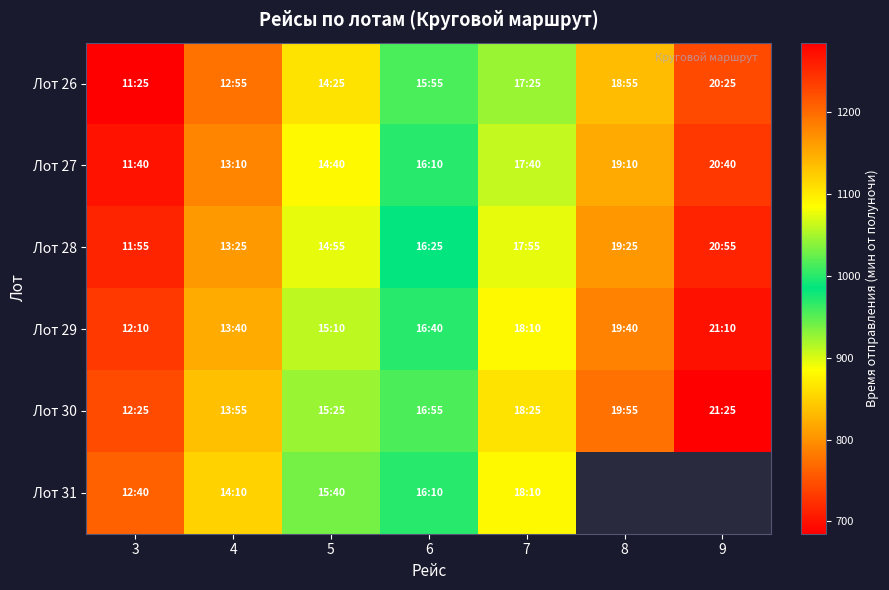

At which label does Лот 30 reach its minimum?

3